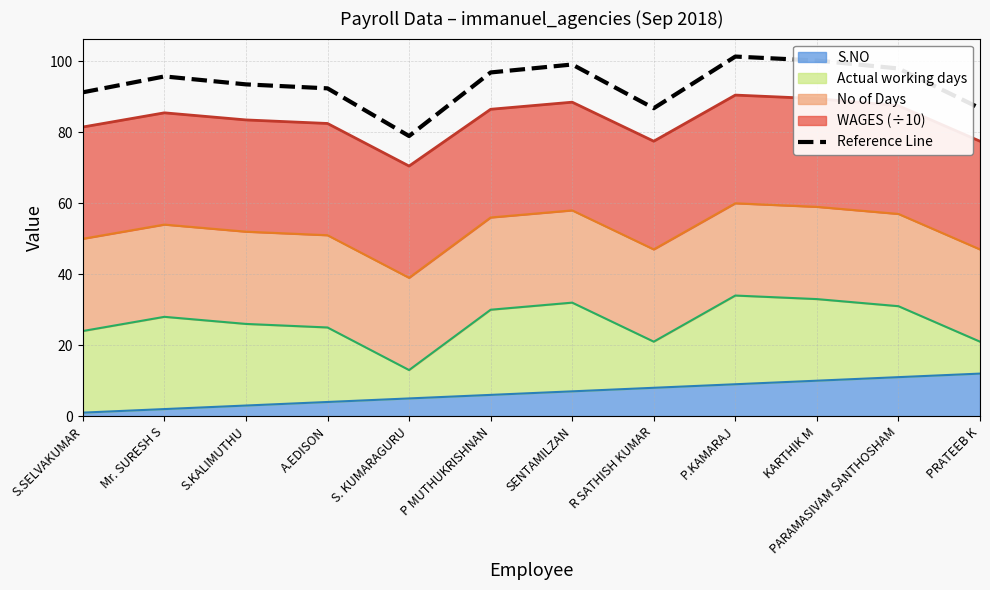

How many points are higher than both their immediate neighbors (excluding endpoints)?

3